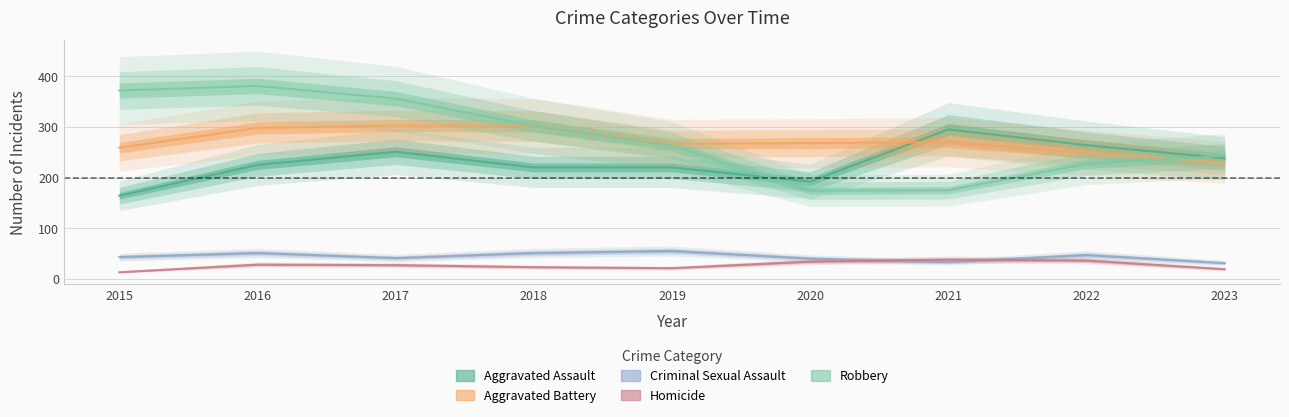

True or false: Aggravated Battery and Homicide cross at least once.

False